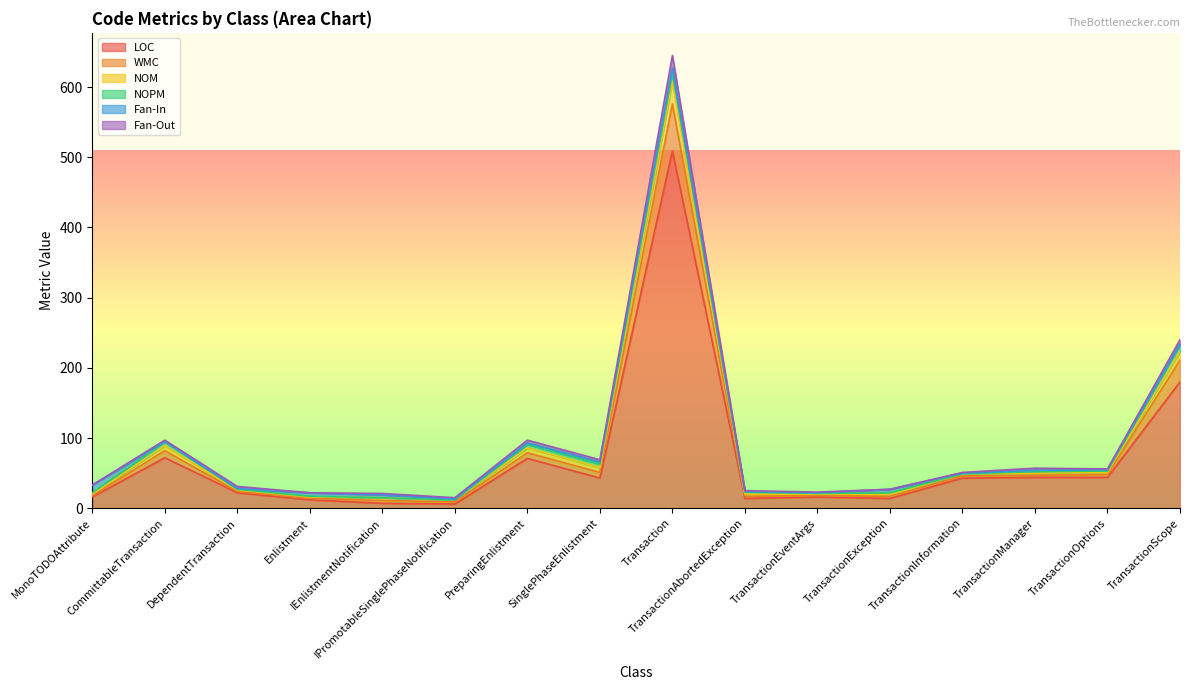

Does the chart have visible grid lines?

No